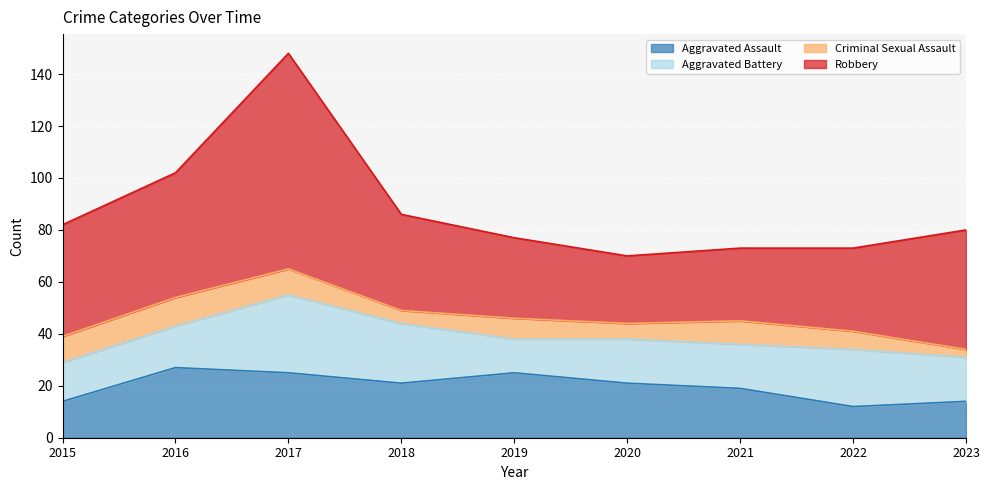

Is the value of Aggravated Assault at 2016 greater than the value of Aggravated Battery at 2021?

Yes